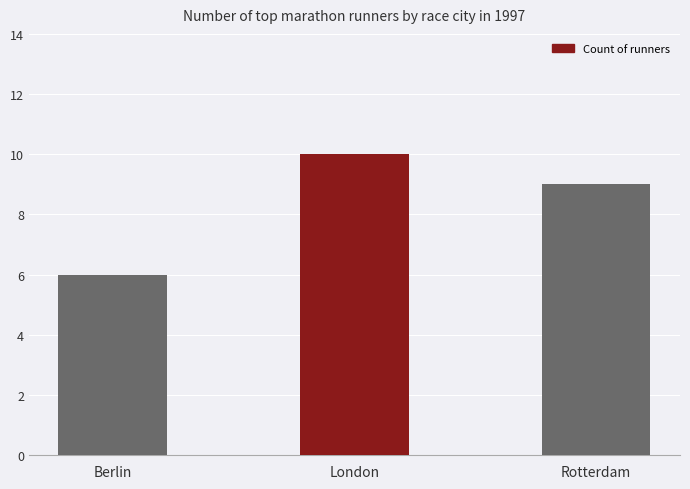

How many series are shown in this chart?

1